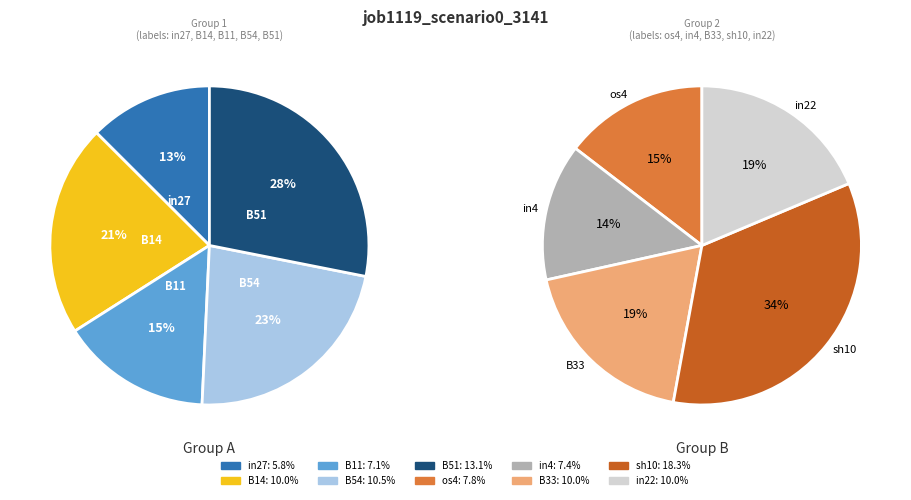

Rank the categories by value from highest to lowest.

sh10, B51, B54, B14, B33, in22, os4, in4, B11, in27